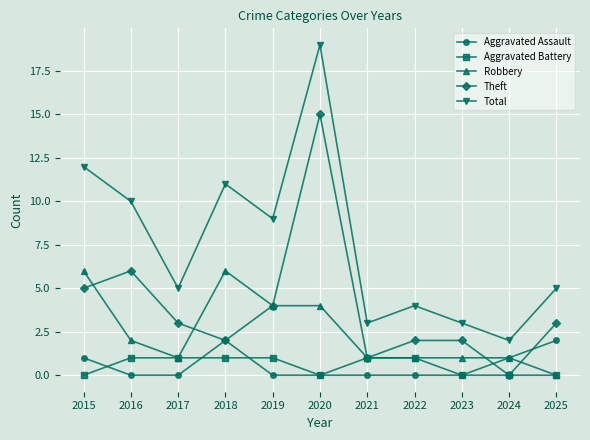

What is the maximum value for Aggravated Assault?

2